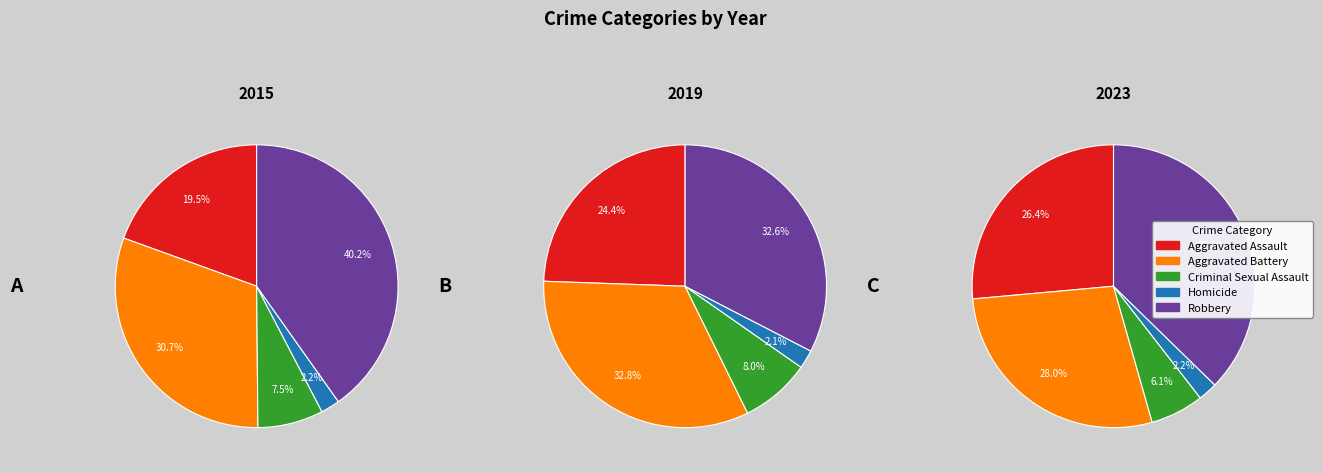

Is it true that Robbery is 49% of the pie?

False